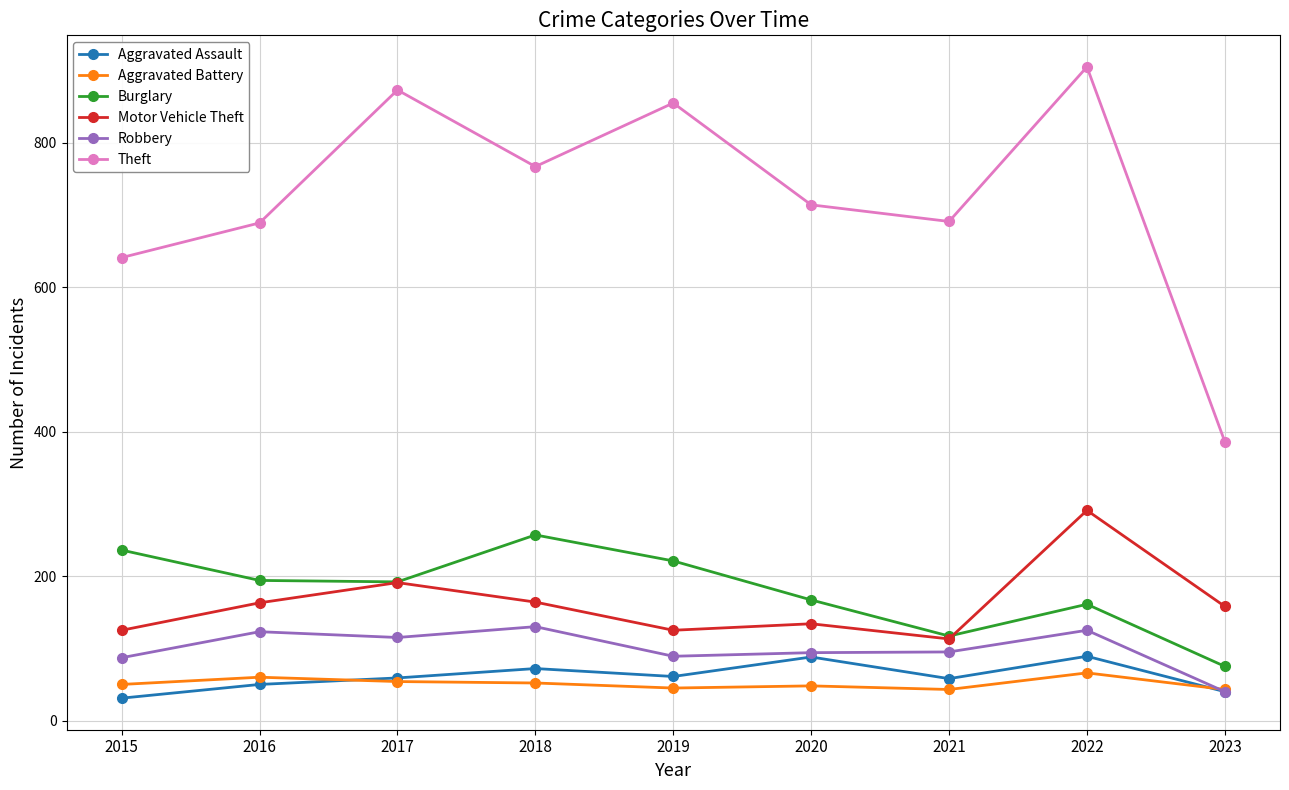

In Motor Vehicle Theft, how many points are lower than both neighbors (excluding endpoints)?

2